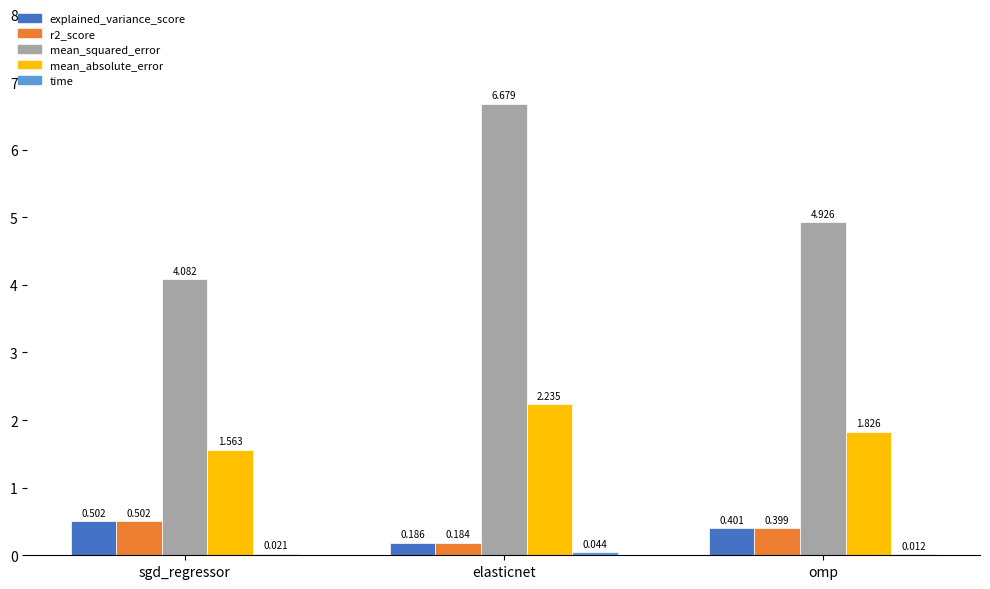

Which category has the highest value across all series?

elasticnet